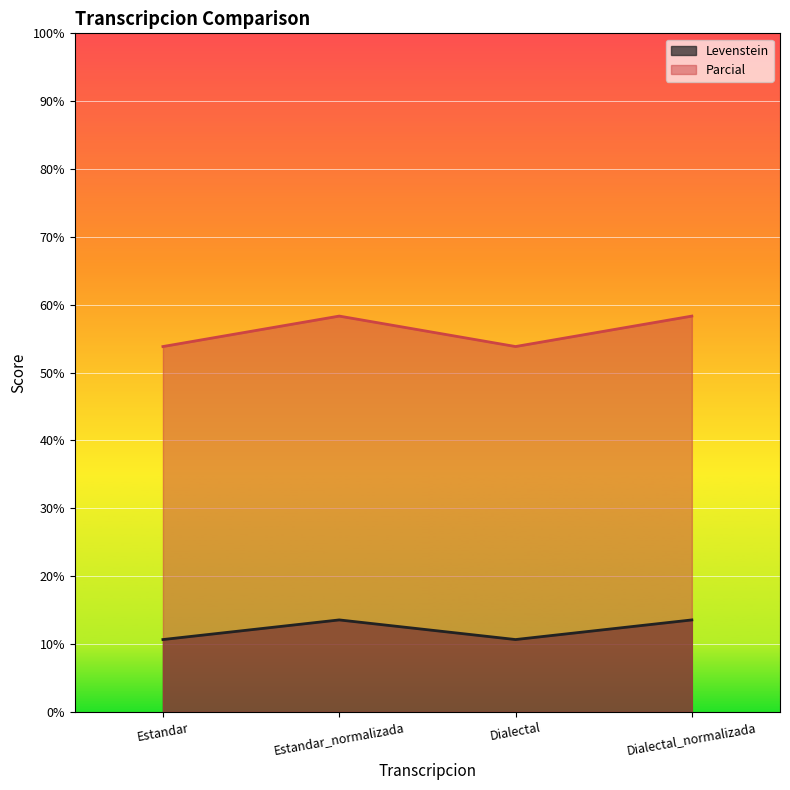

True or false: Levenstein has more than 1 interior local peaks.

False